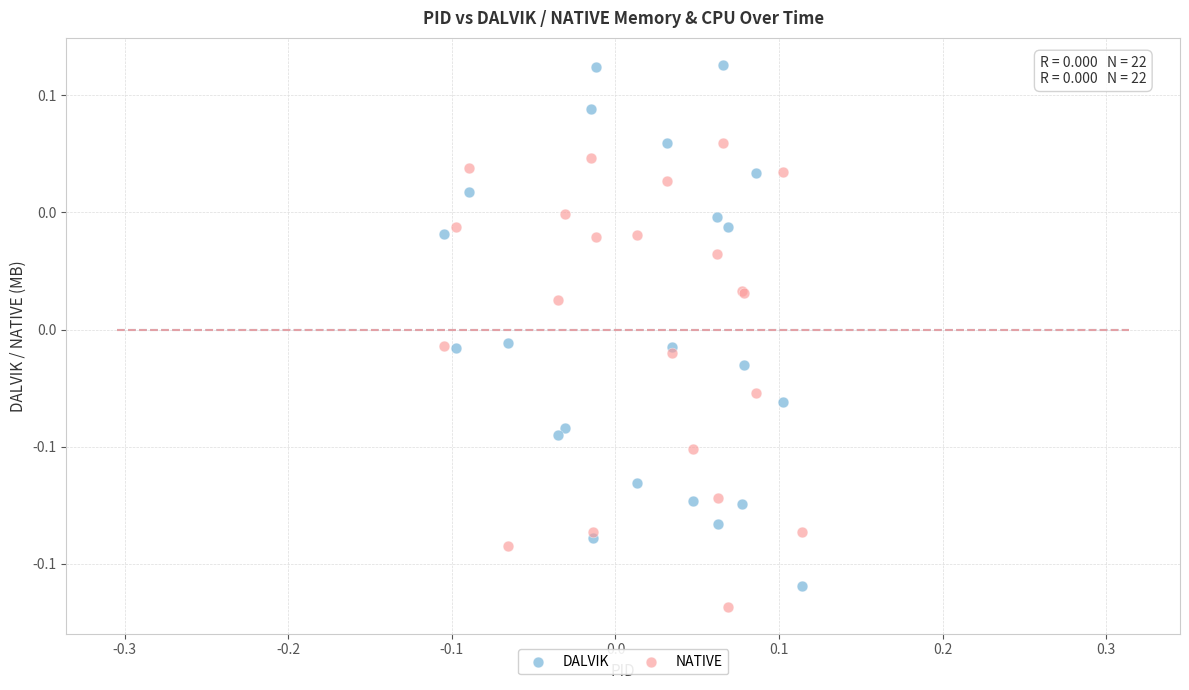

What are all the series names shown in the legend?

DALVIK, NATIVE